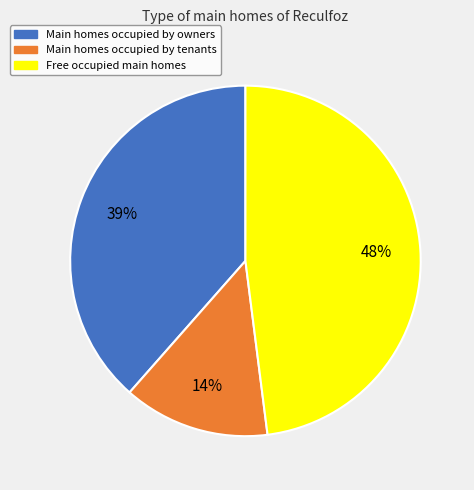

How many segments does this pie chart have?

3